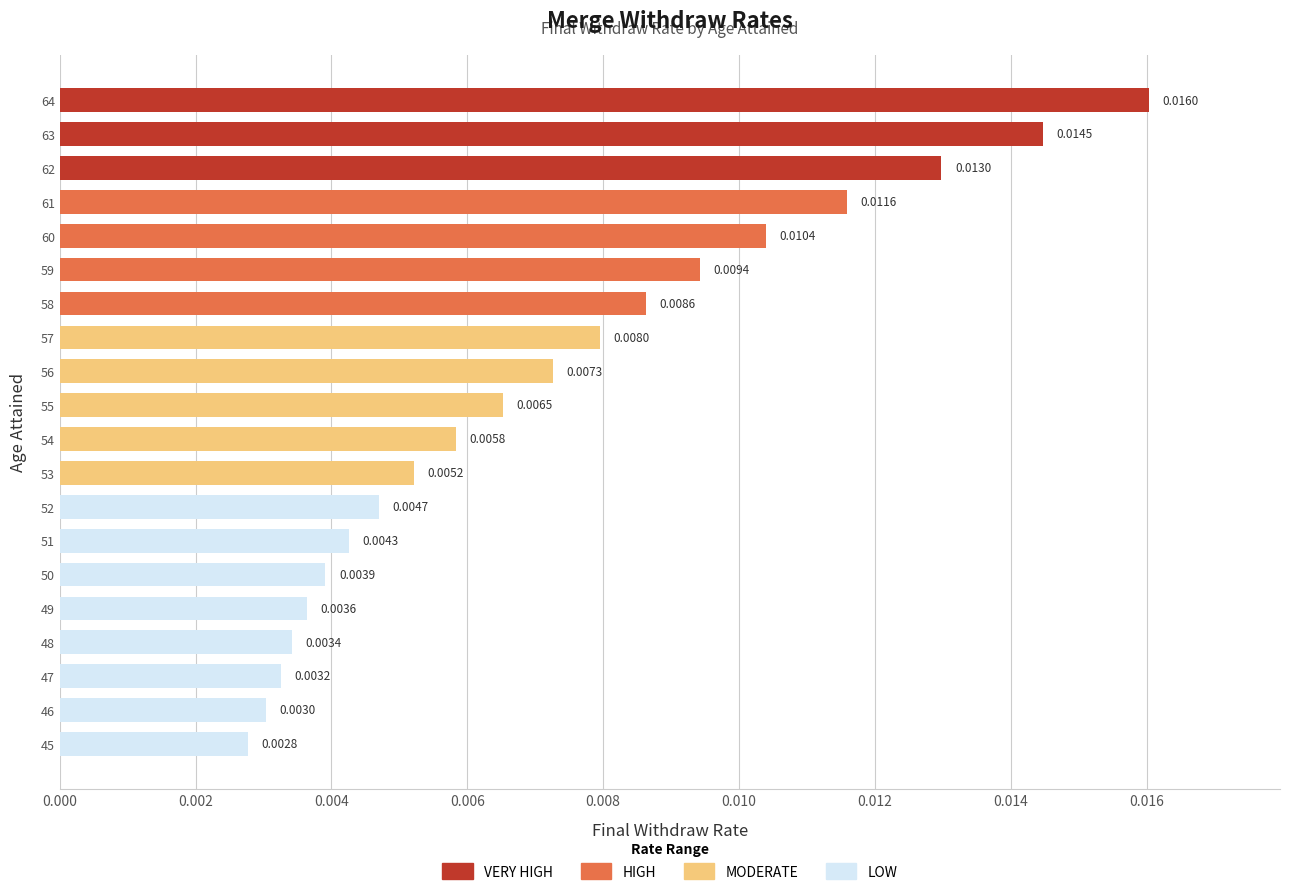

List the labels in order of value, largest first.

64, 63, 62, 61, 60, 59, 58, 57, 56, 55, 54, 53, 52, 51, 50, 49, 48, 47, 46, 45